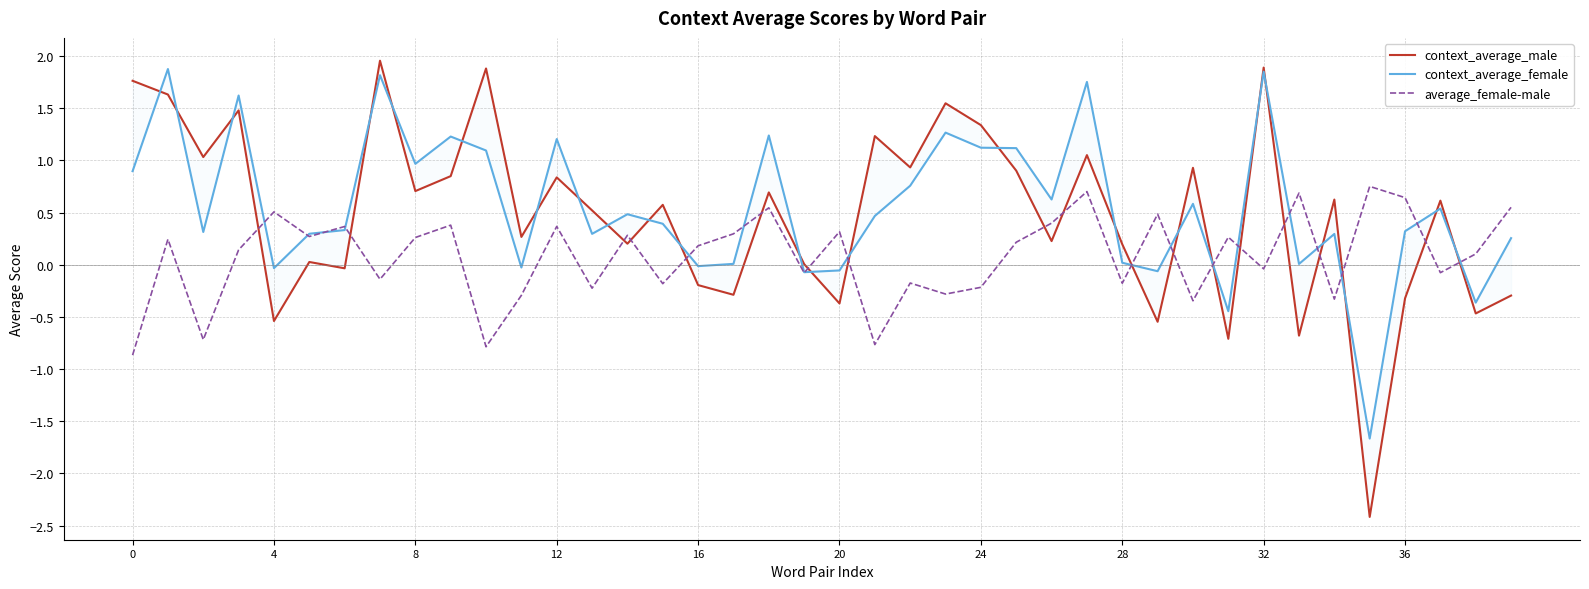

At which label does context_average_female reach its minimum?

35